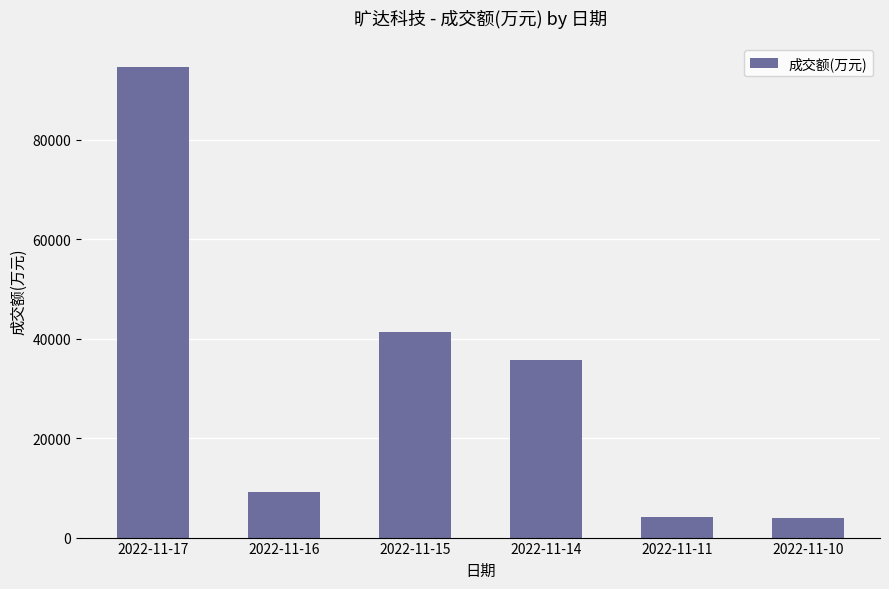

How many data points does each series have?

6